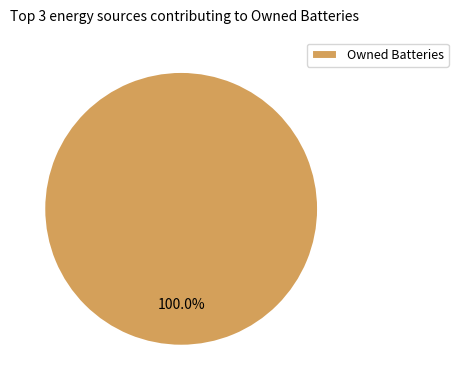

Rank the categories by value from highest to lowest.

Owned Batteries